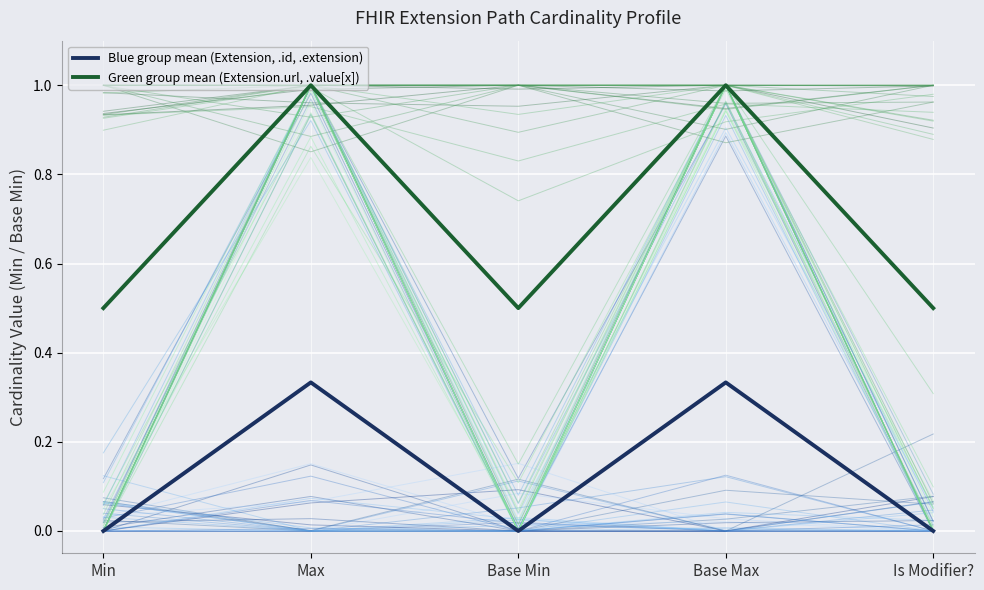

True or false: Blue group mean (Extension, .id, .extension) and Green group mean (Extension.url, .value[x]) cross at least once.

False